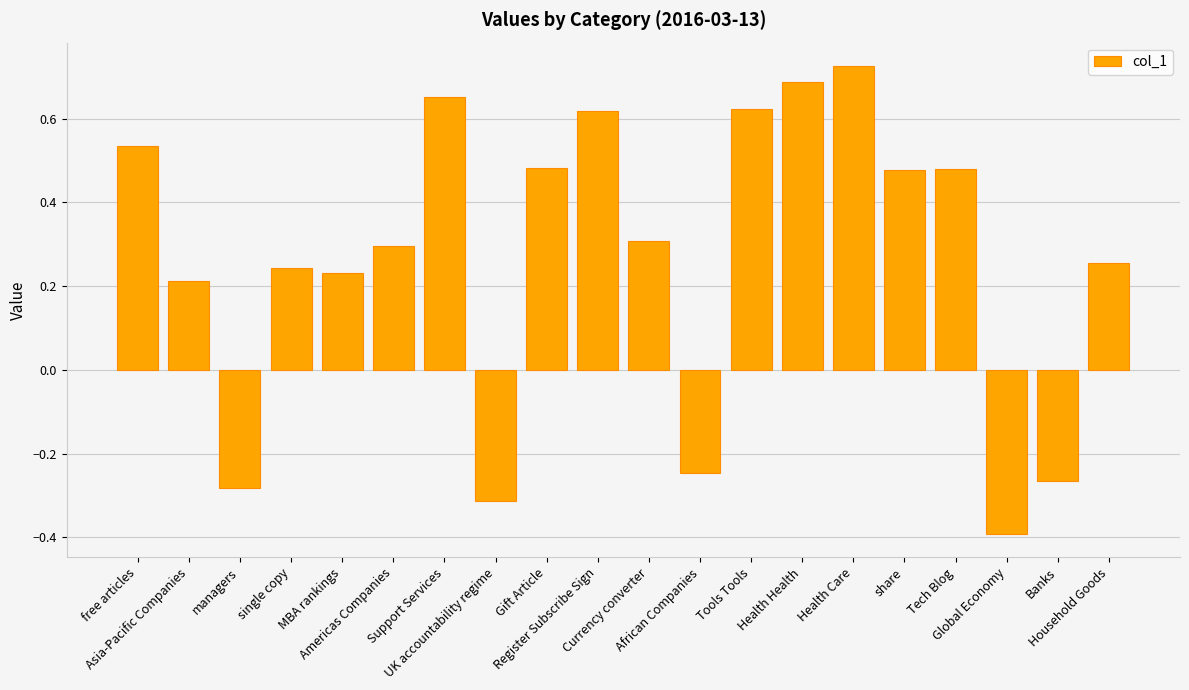

Are the bars grouped side by side (vs. stacked)?

No